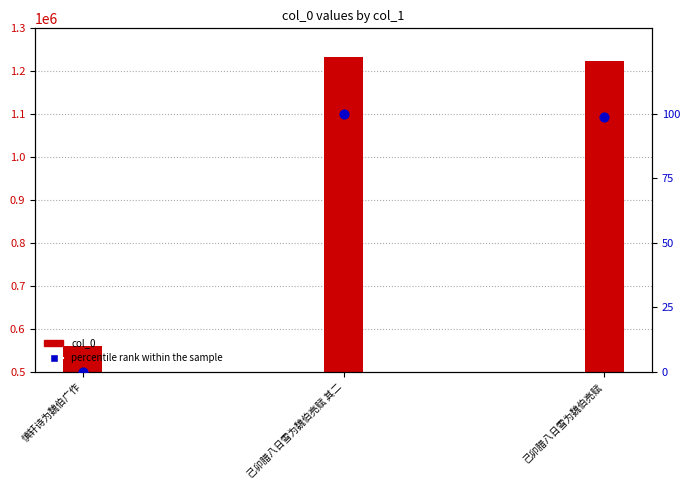

Which series has the largest Y range (max minus min)?

col_0